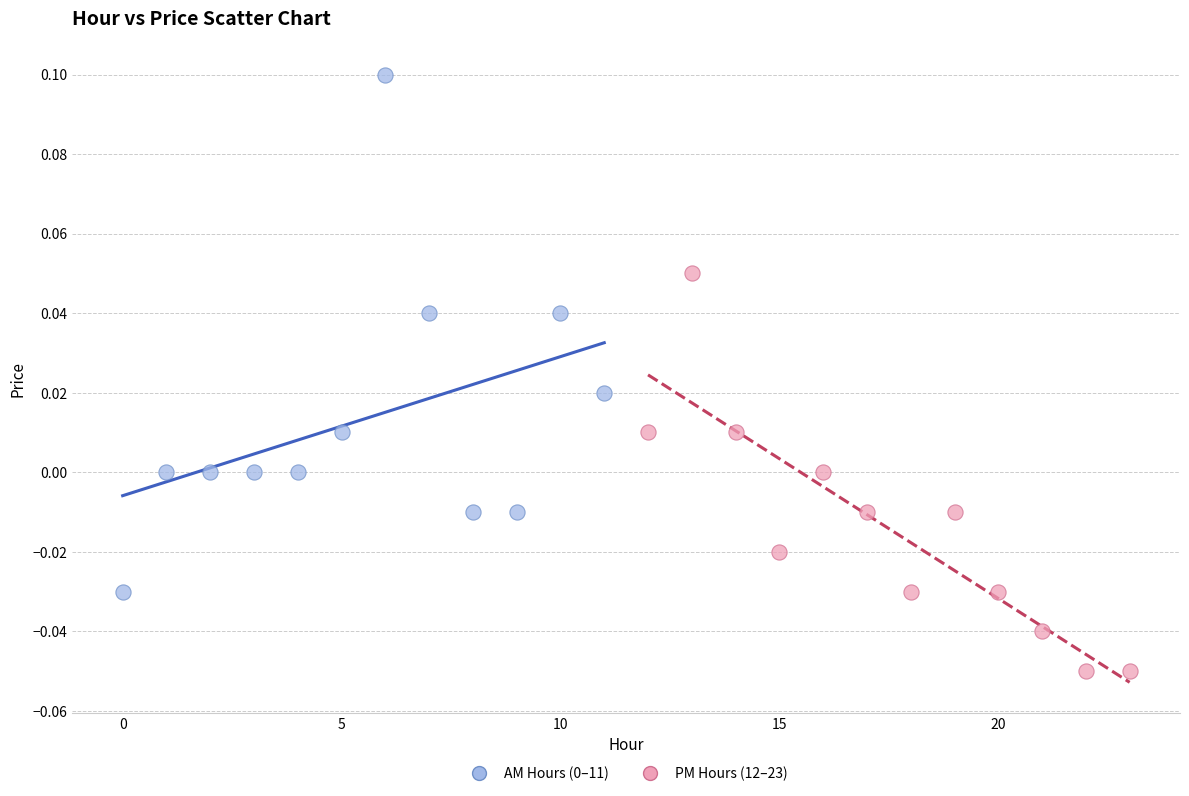

Which series reaches the minimum Y coordinate?

PM Hours (12–23)